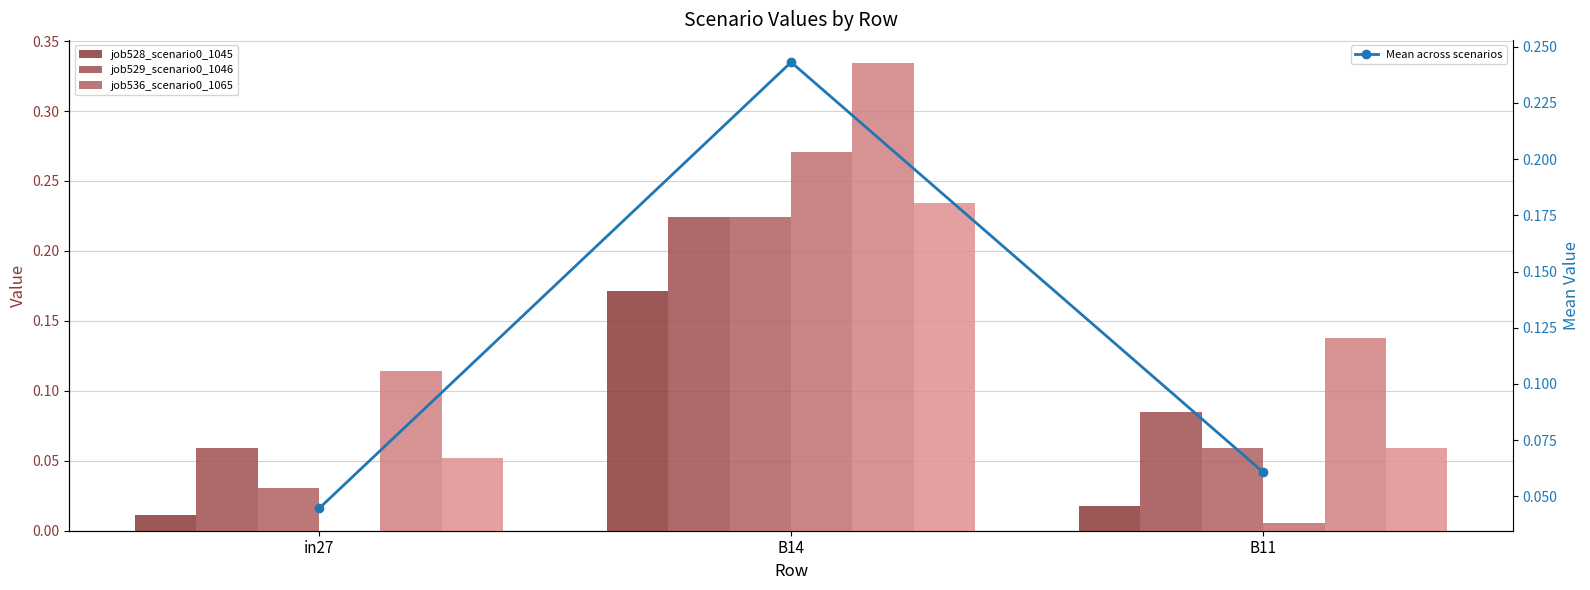

What is the value of the job529_scenario0_1046 bar at the 2nd from the left?

0.2